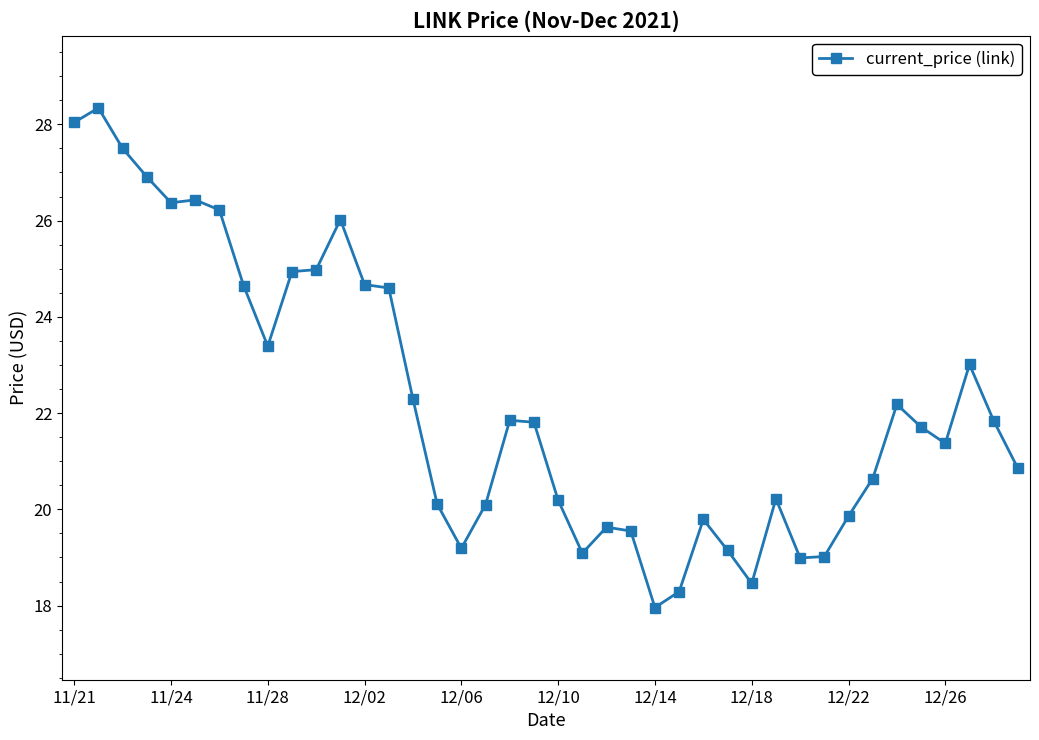

What is the greatest value displayed?

28.3